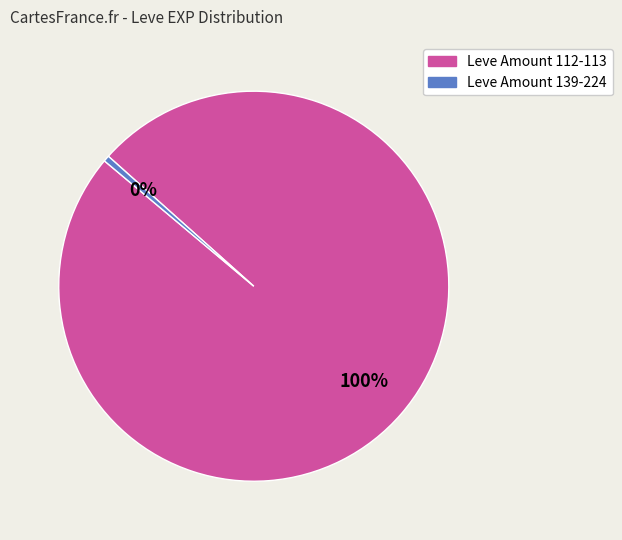

To the nearest percent, what is the average slice percentage?

50%